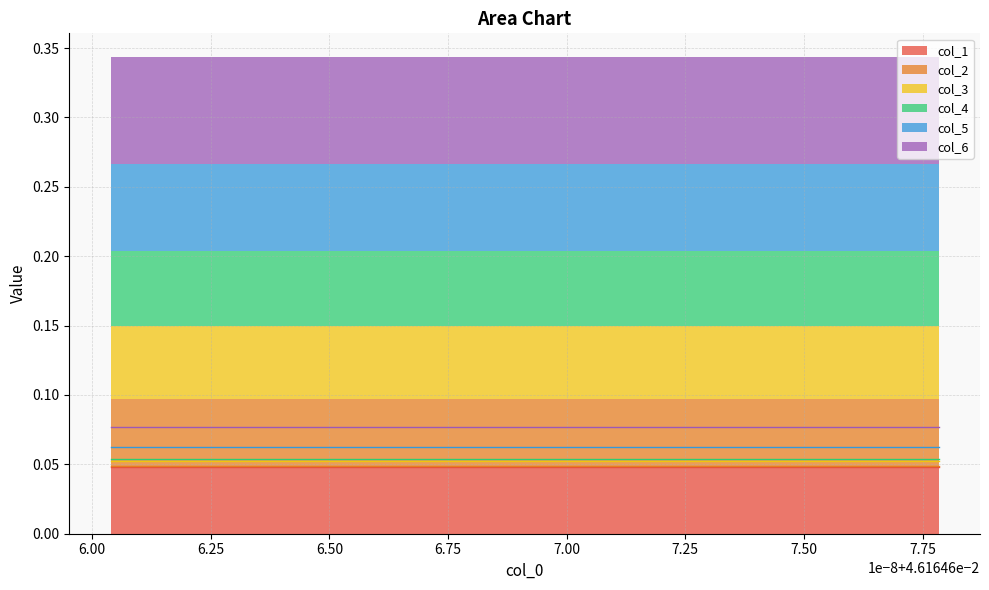

How many categories are shown in the chart?

18